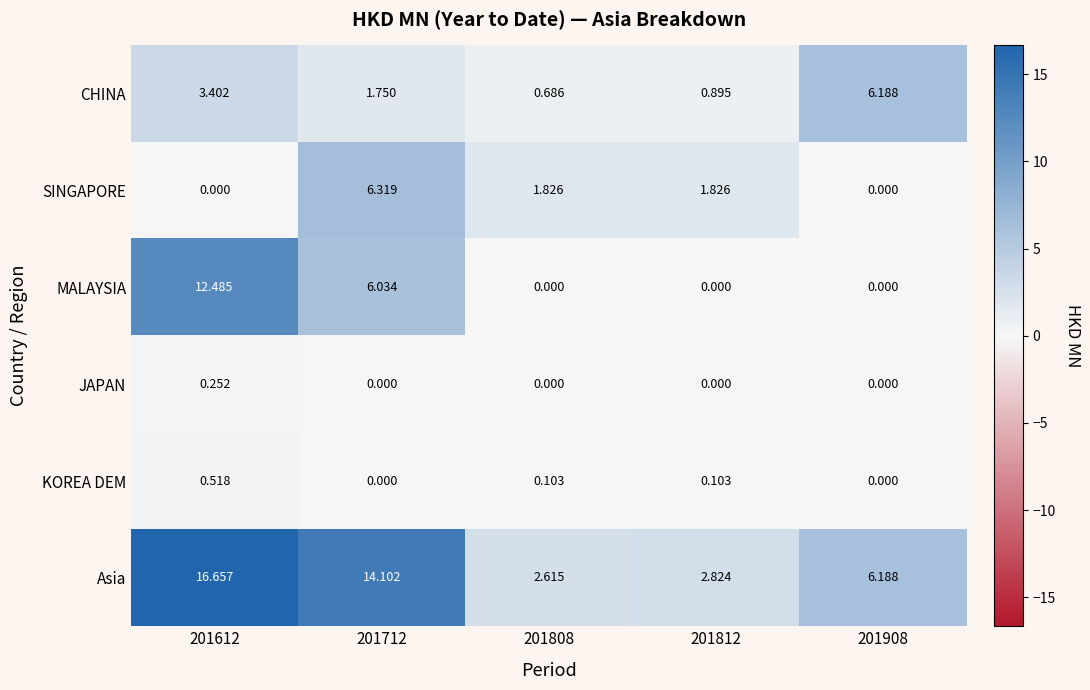

How many positive values does the JAPAN series have?

1